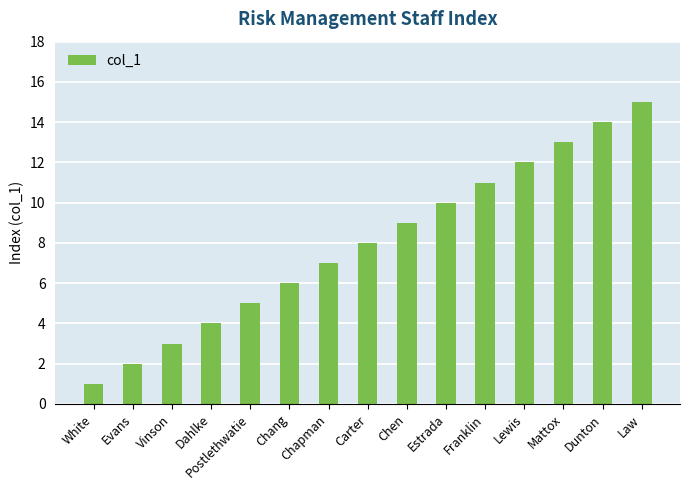

Reading right to left, transcribe all the data shown in this chart.

Law=15	Dunton=14	Mattox=13	Lewis=12	Franklin=11	Estrada=10	Chen=9	Carter=8	Chapman=7	Chang=6	Postlethwatie=5	Dahlke=4	Vinson=3	Evans=2	White=1